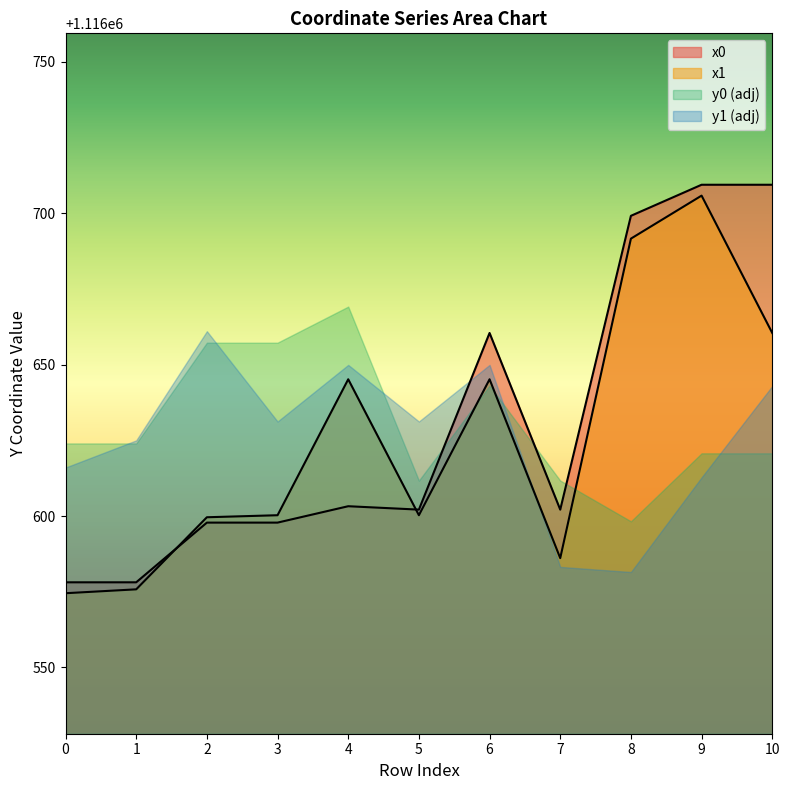

True or false: y1 has a value of 559710.5 at 1.

False